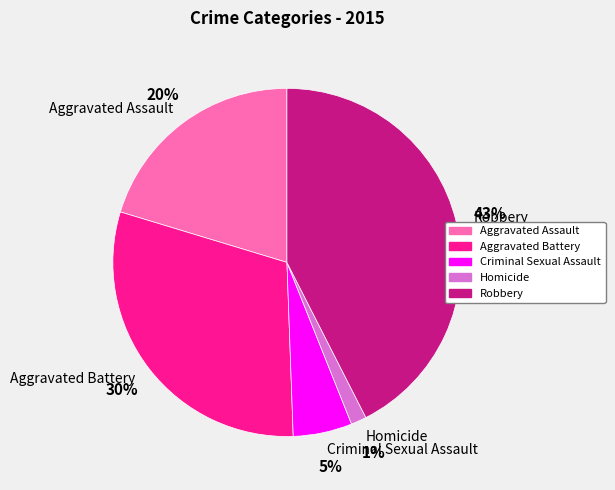

To the nearest percent, what portion does Homicide represent?

1%